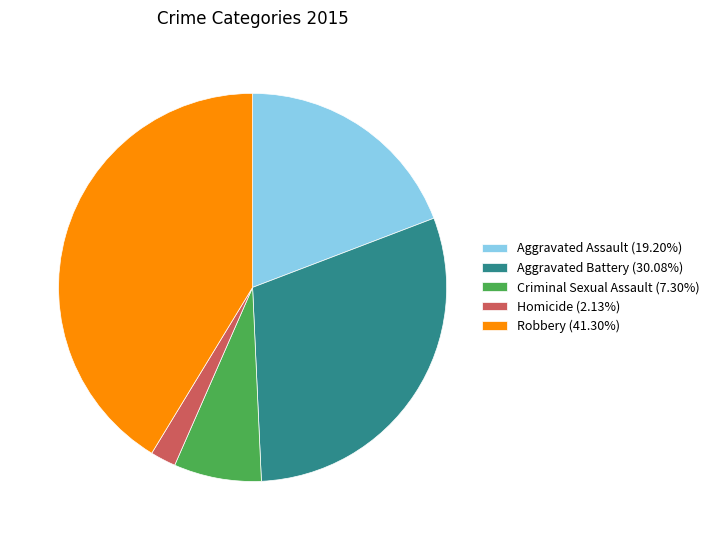

Does Homicide account for over 50% of the chart?

No